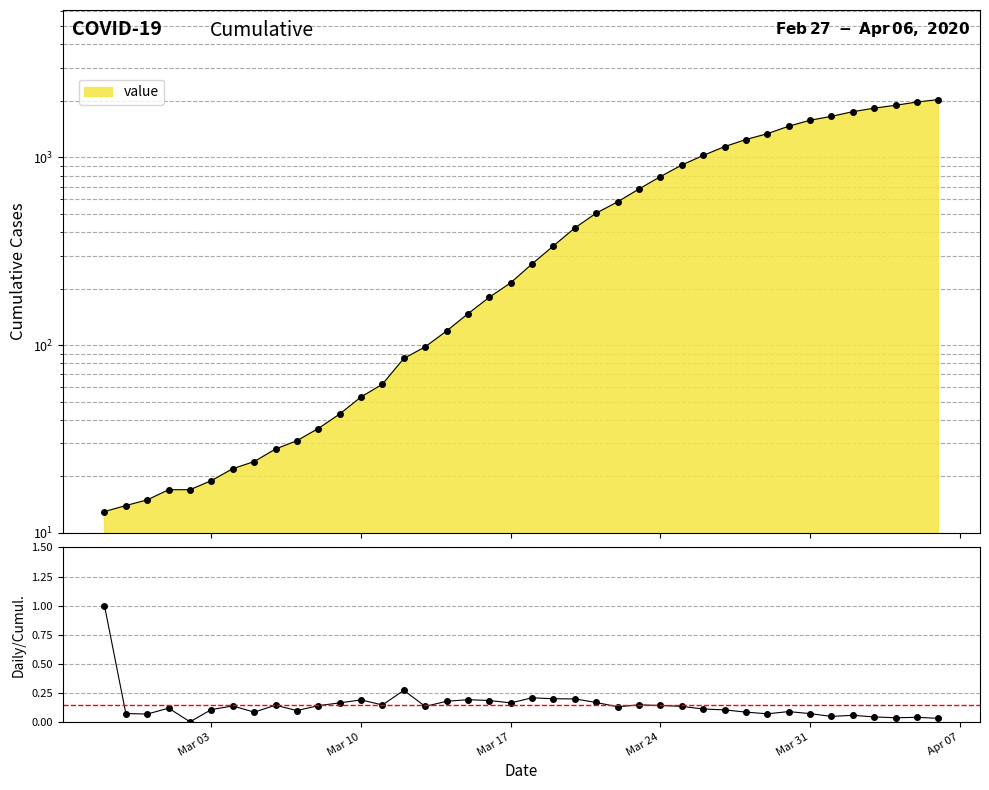

Reading right to left, what are all the values shown in this chart?

0.0	0.0	0.0	0.0	0.1	0.0	0.1	0.1	0.1	0.1	0.1	0.1	0.1	0.1	0.1	0.1	0.2	0.2	0.2	0.2	0.2	0.2	0.2	0.2	0.1	0.3	0.1	0.2	0.2	0.1	0.1	0.1	0.1	0.1	0.1	0.0	0.1	0.1	0.1	1.0